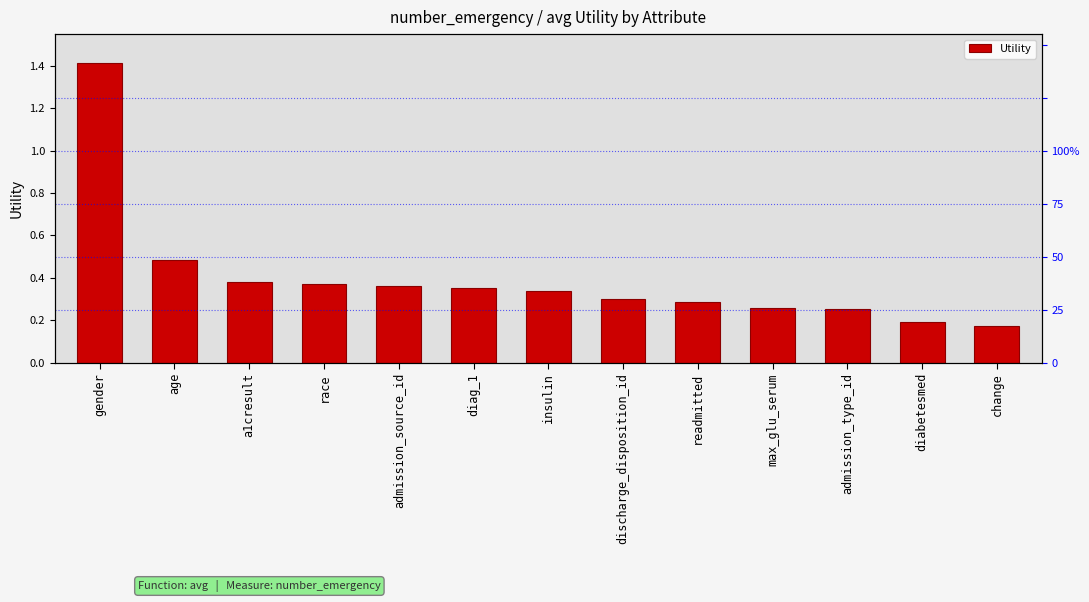

Reading left to right, list all the values displayed in this chart.

1.4	0.5	0.4	0.4	0.4	0.4	0.3	0.3	0.3	0.3	0.3	0.2	0.2